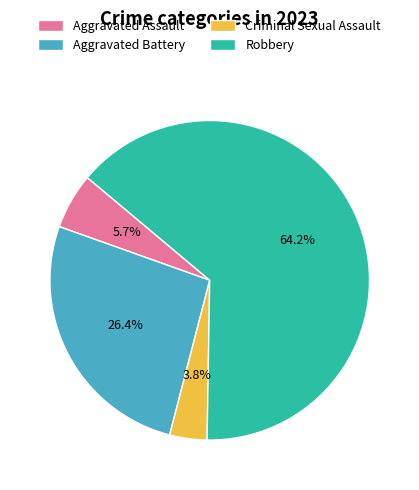

Rank the categories by value from lowest to highest.

Criminal Sexual Assault, Aggravated Assault, Aggravated Battery, Robbery